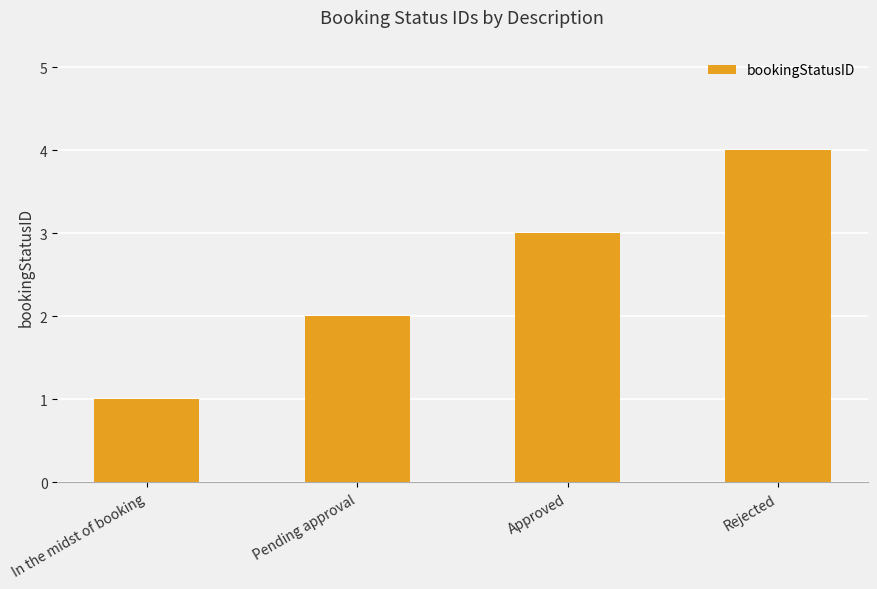

What position from the right is Approved?

2